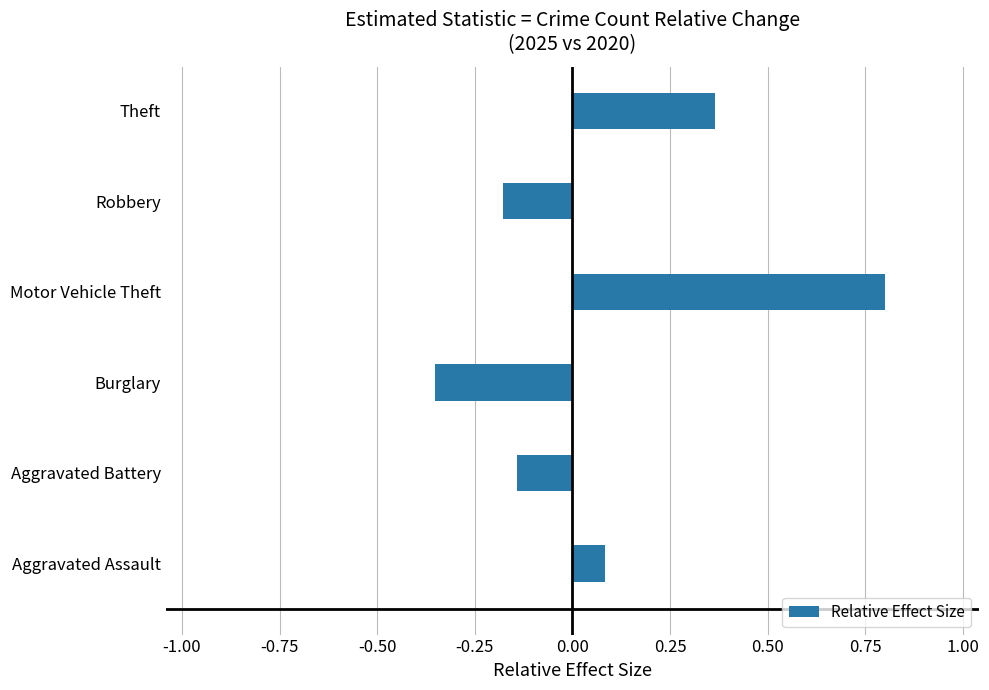

What is the maximum value shown in the chart?

0.8